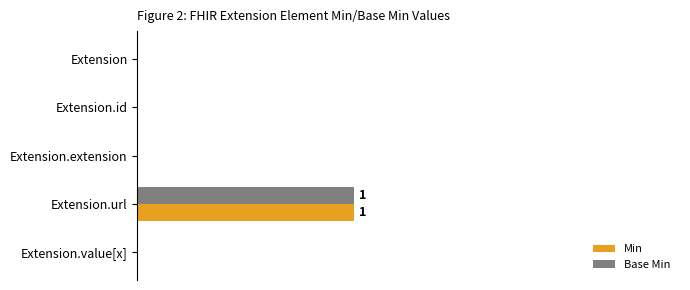

What are all the series names shown in the legend?

Min, Base Min